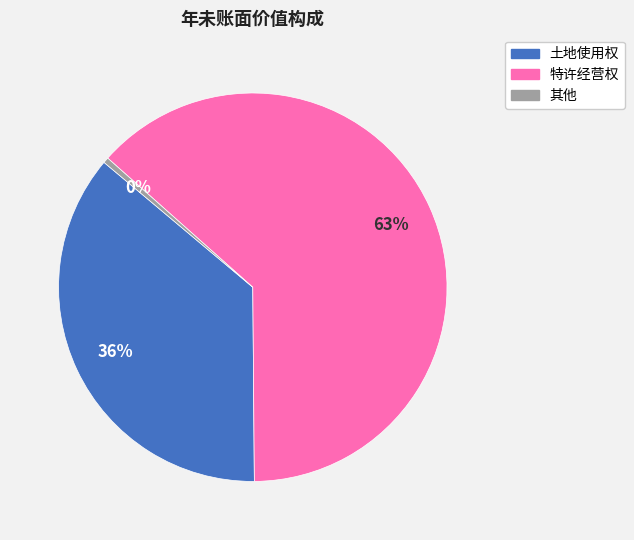

Rank the categories by value from lowest to highest.

其他, 土地使用权, 特许经营权